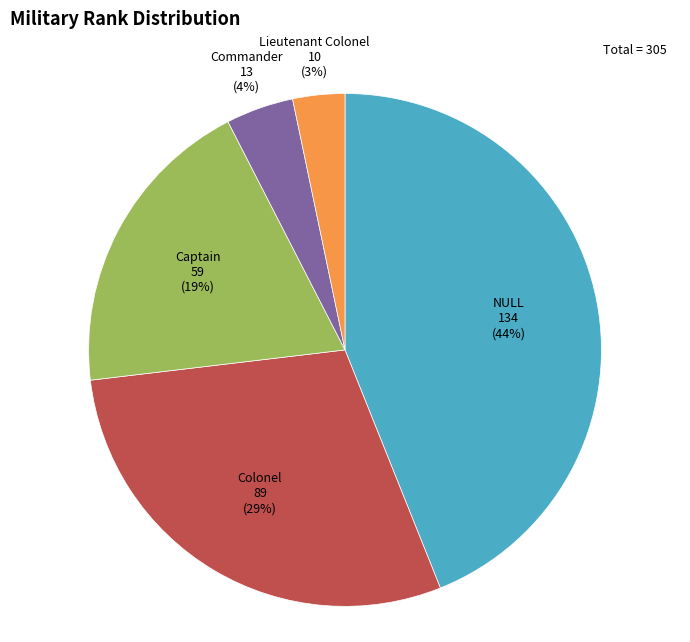

Between NULL and Commander, which is larger?

NULL